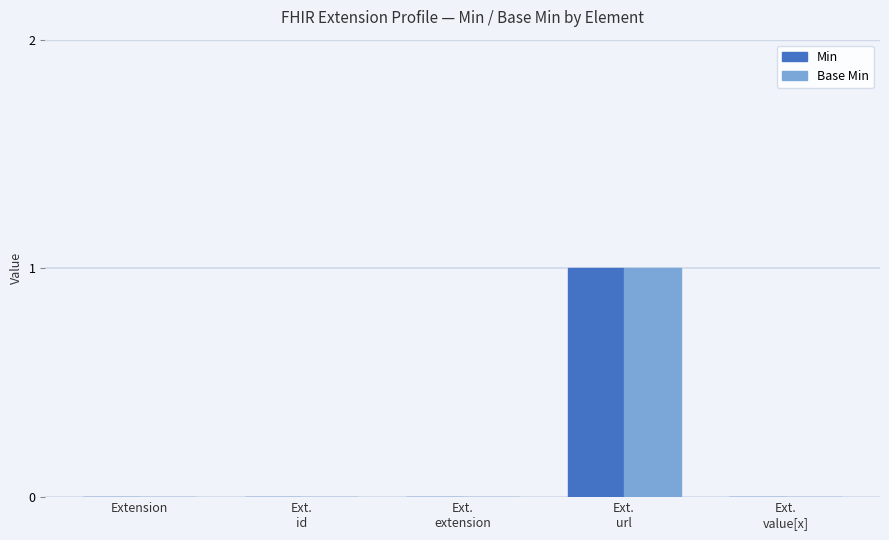

How many groups of bars are there?

5